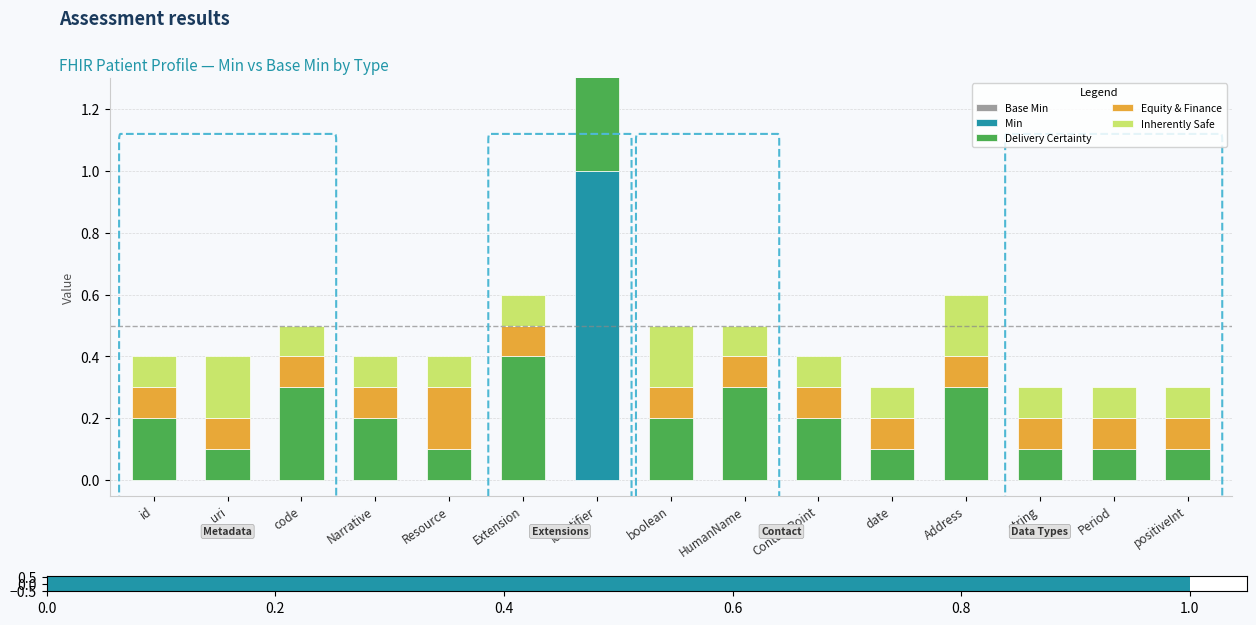

Which series has the largest range (max minus min)?

Min